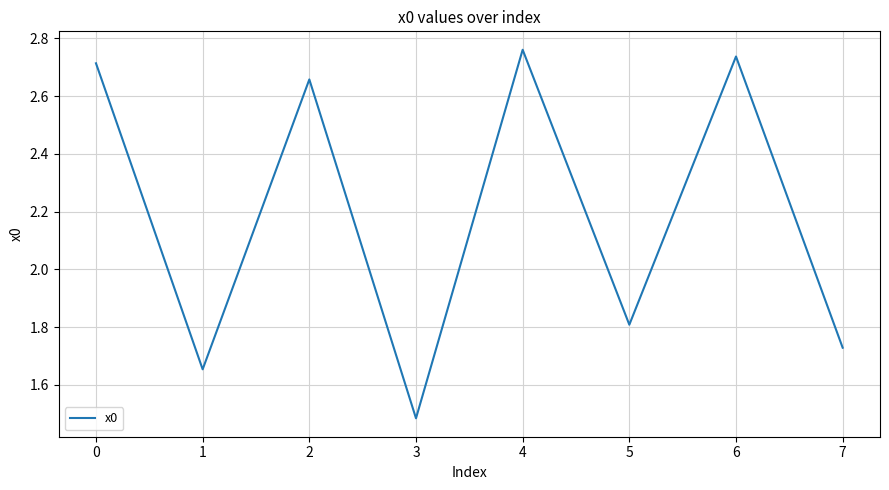

Rank the categories by value from lowest to highest.

3, 1, 7, 5, 2, 0, 6, 4